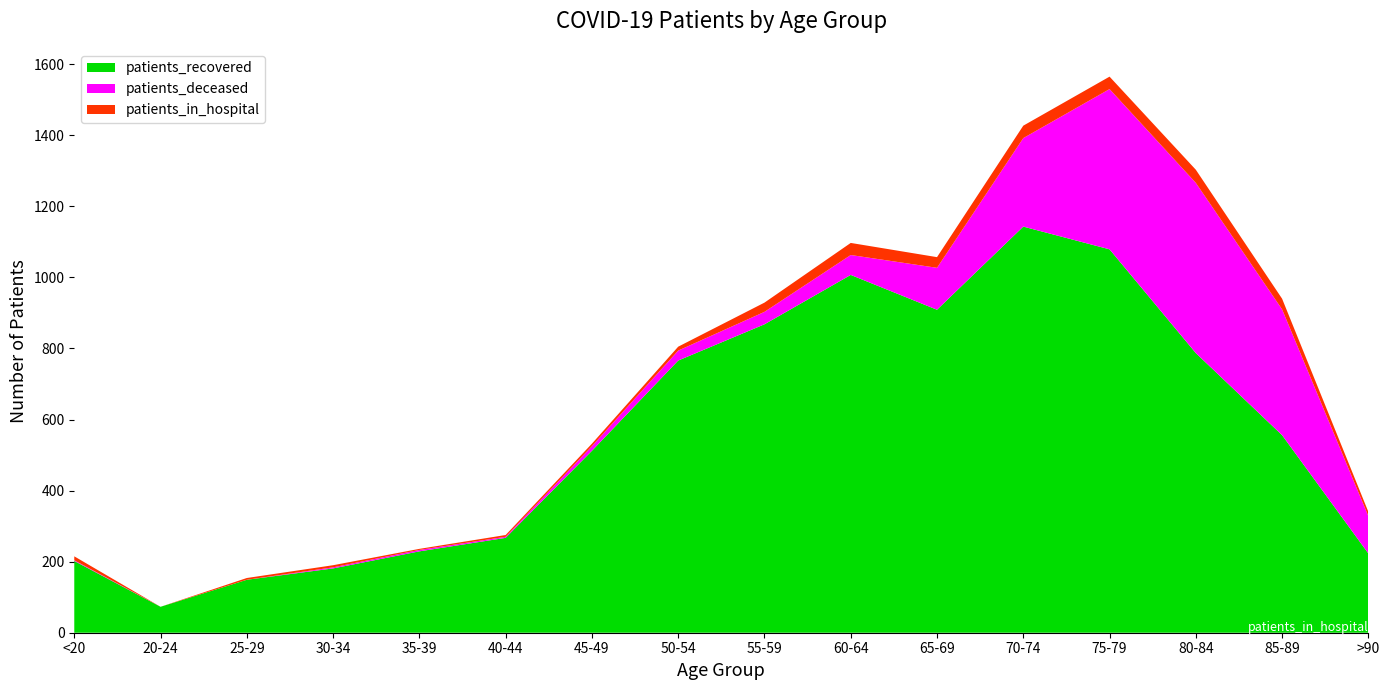

Reading left to right, transcribe all the data shown in this chart.

patients_in_hospital: <20=11	20-24=0	25-29=5	30-34=6	35-39=3	40-44=5	45-49=7	50-54=11	55-59=26	60-64=34	65-69=30	70-74=35	75-79=35	80-84=37	85-89=30	>90=12
patients_recovered: <20=202	20-24=73	25-29=149	30-34=181	35-39=229	40-44=267	45-49=512	50-54=766	55-59=868	60-64=1007	65-69=909	70-74=1143	75-79=1079	80-84=787	85-89=556	>90=223
patients_deceased: <20=2	20-24=0	25-29=0	30-34=3	35-39=4	40-44=3	45-49=13	50-54=28	55-59=35	60-64=56	65-69=118	70-74=249	75-79=451	80-84=479	85-89=354	>90=105